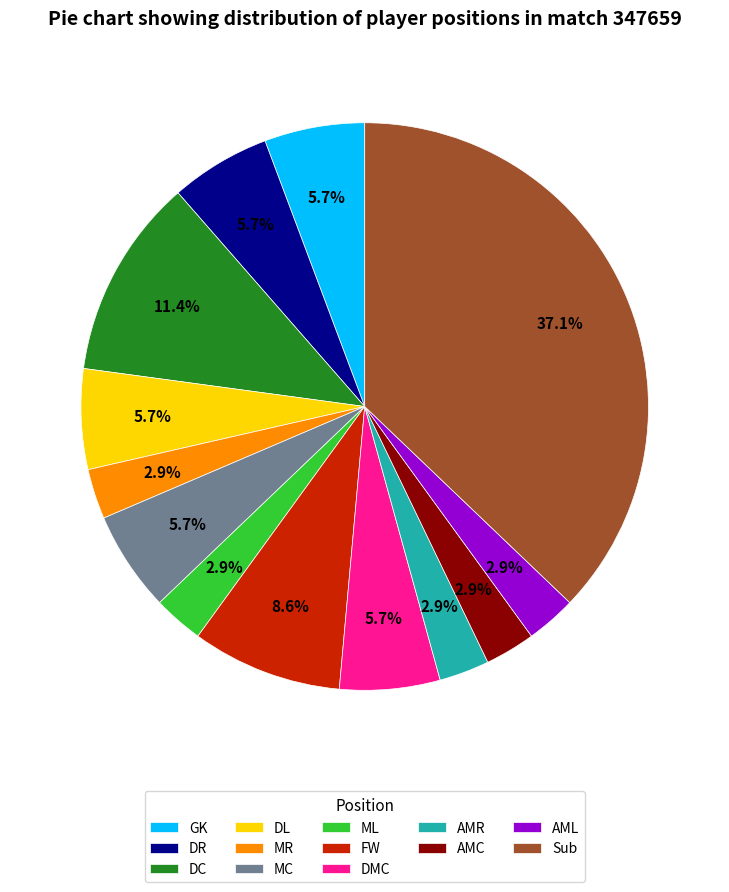

Is it true that DC is 11% of the pie?

True